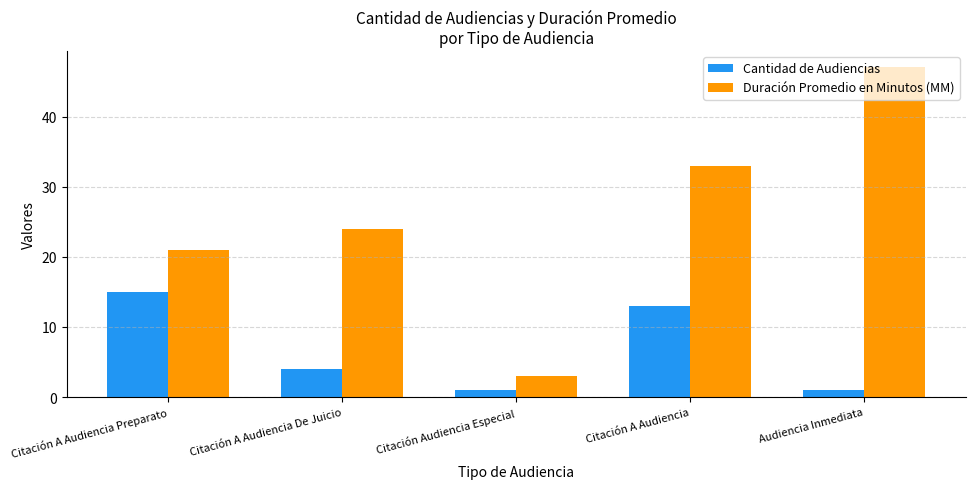

List the series in order of their overall mean, lowest first.

Cantidad de Audiencias, Duración Promedio en Minutos (MM)